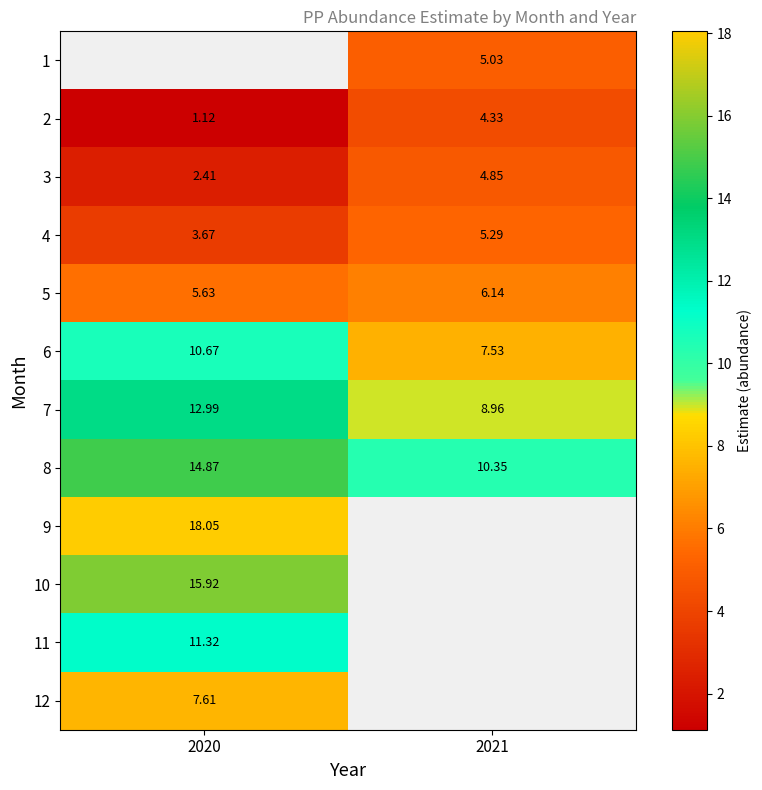

Is the value of 4 at 2020 greater than the value of 5 at 2020?

No